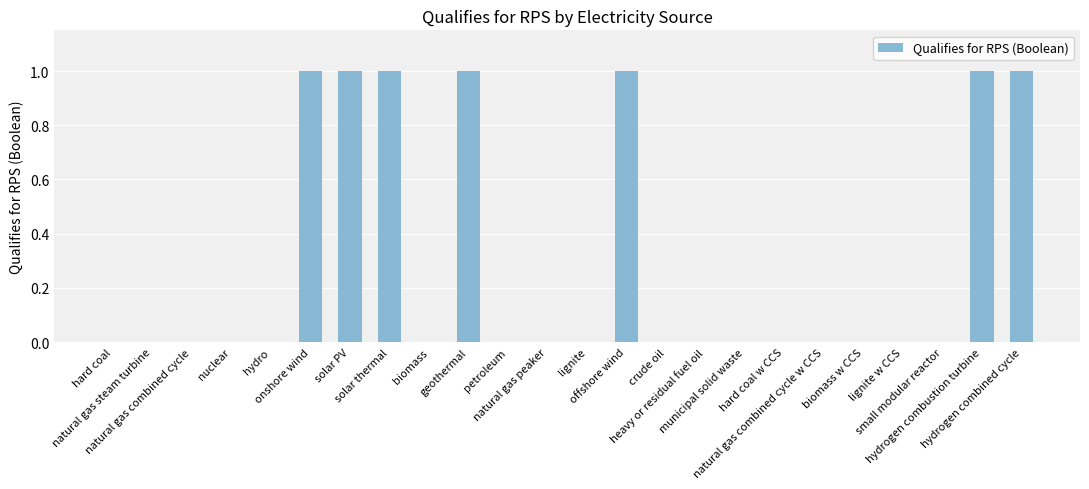

Are the bars grouped side by side (vs. stacked)?

No